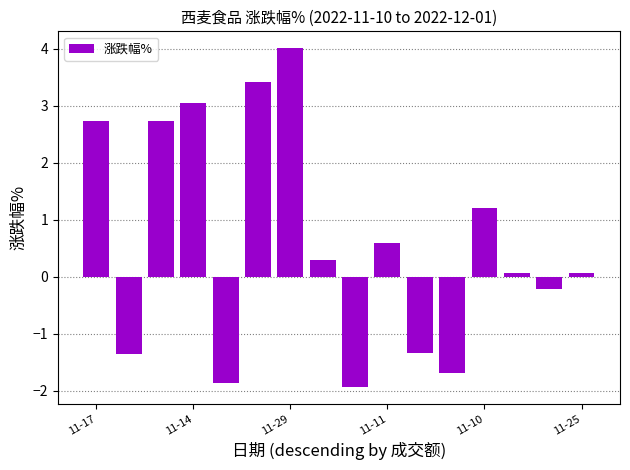

What is the maximum value shown in the chart?

4.0